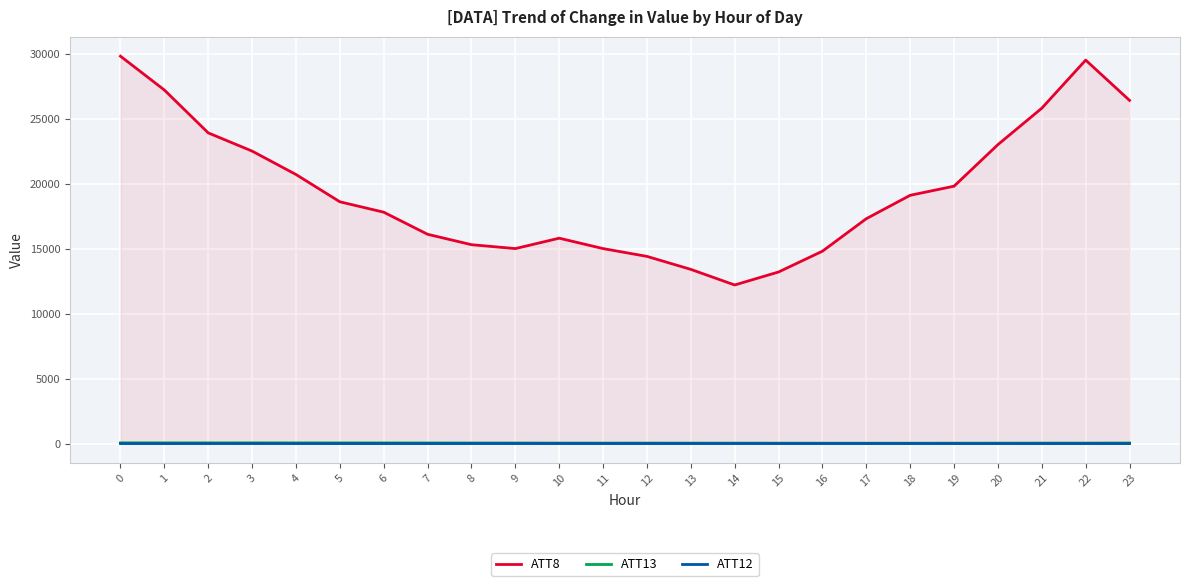

At which label is ATT8 closest to 21000?

4